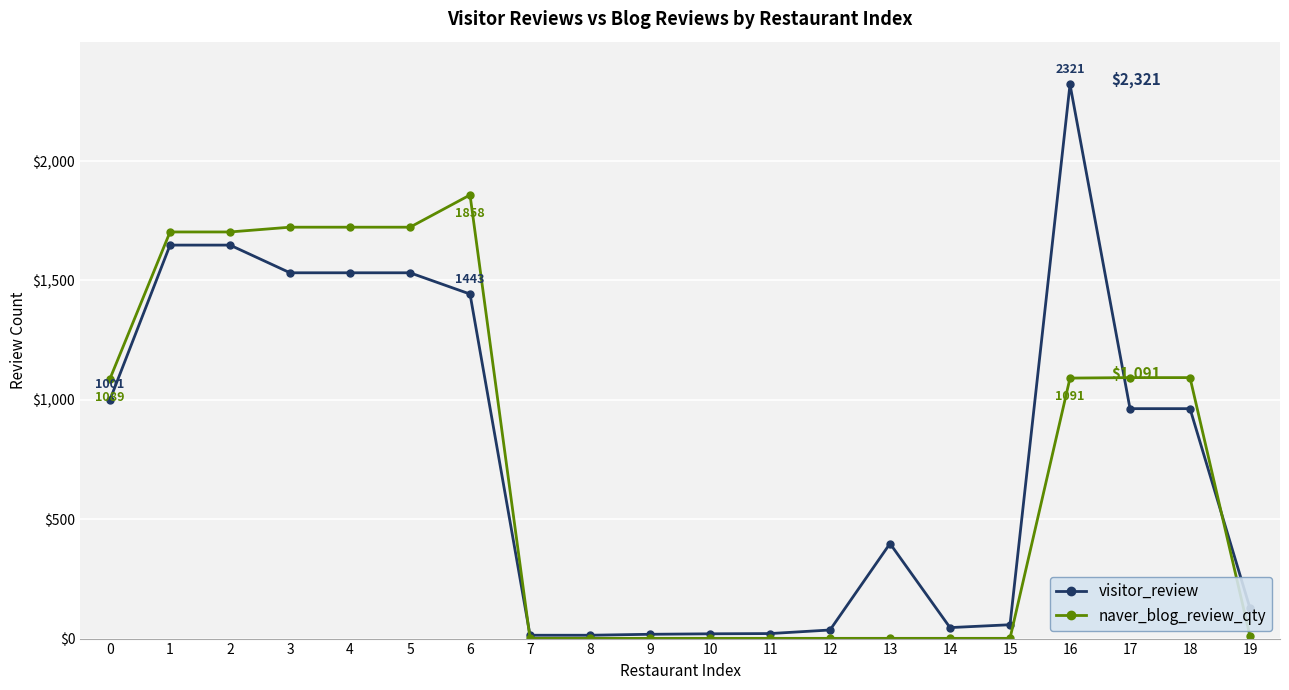

The value of visitor_review at 13 is 533. True or false?

False